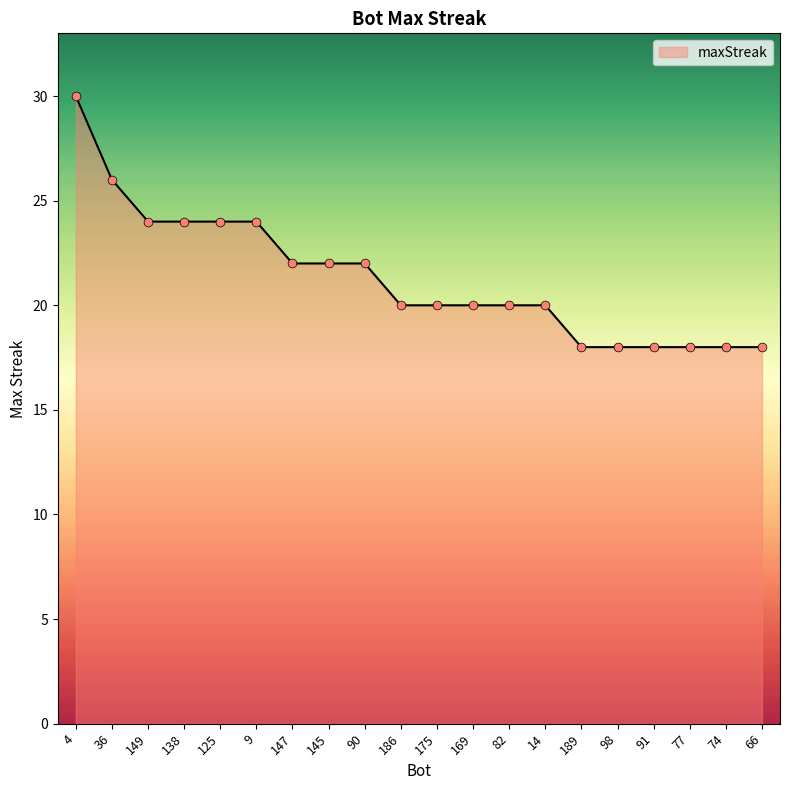

What is the ratio of the value at 138 to the value at 189?

1.3